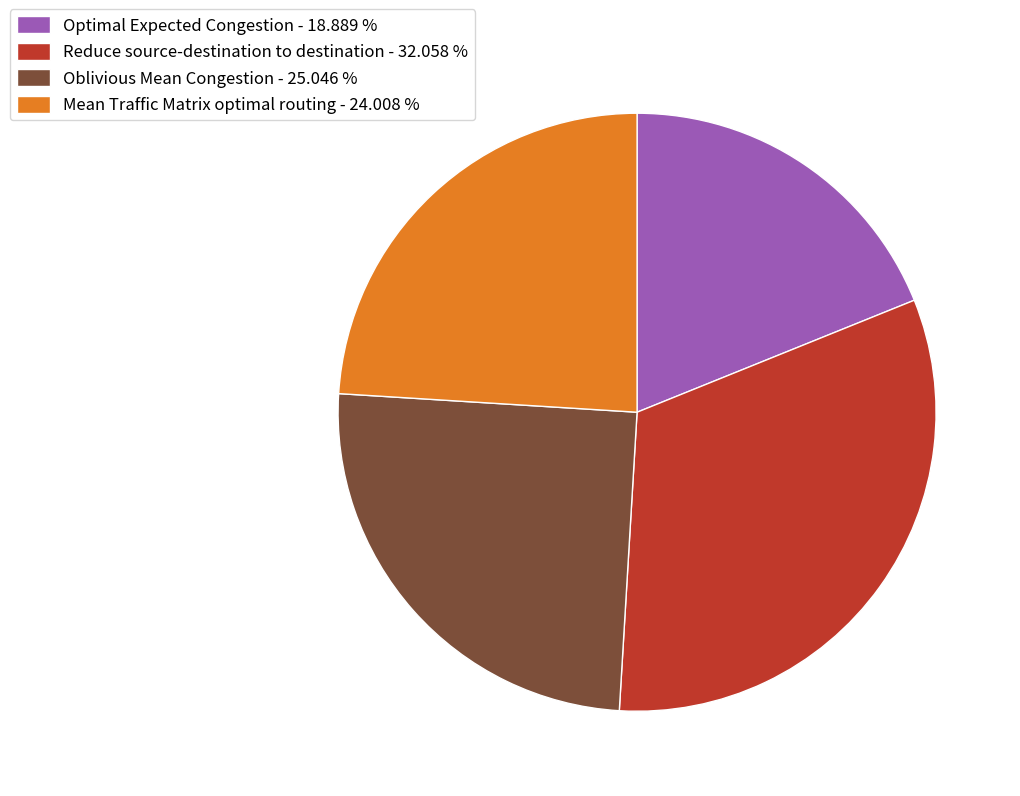

Approximately how many times larger is the value at Optimal Expected Congestion - 18.889 % compared to Reduce source-destination to destination - 32.058 %?

0.6